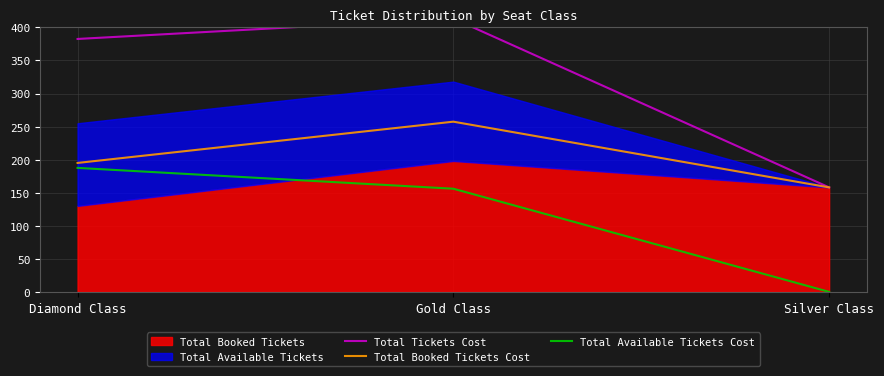

List the labels in order of Total Available Tickets Cost value, smallest first.

Silver Class, Gold Class, Diamond Class